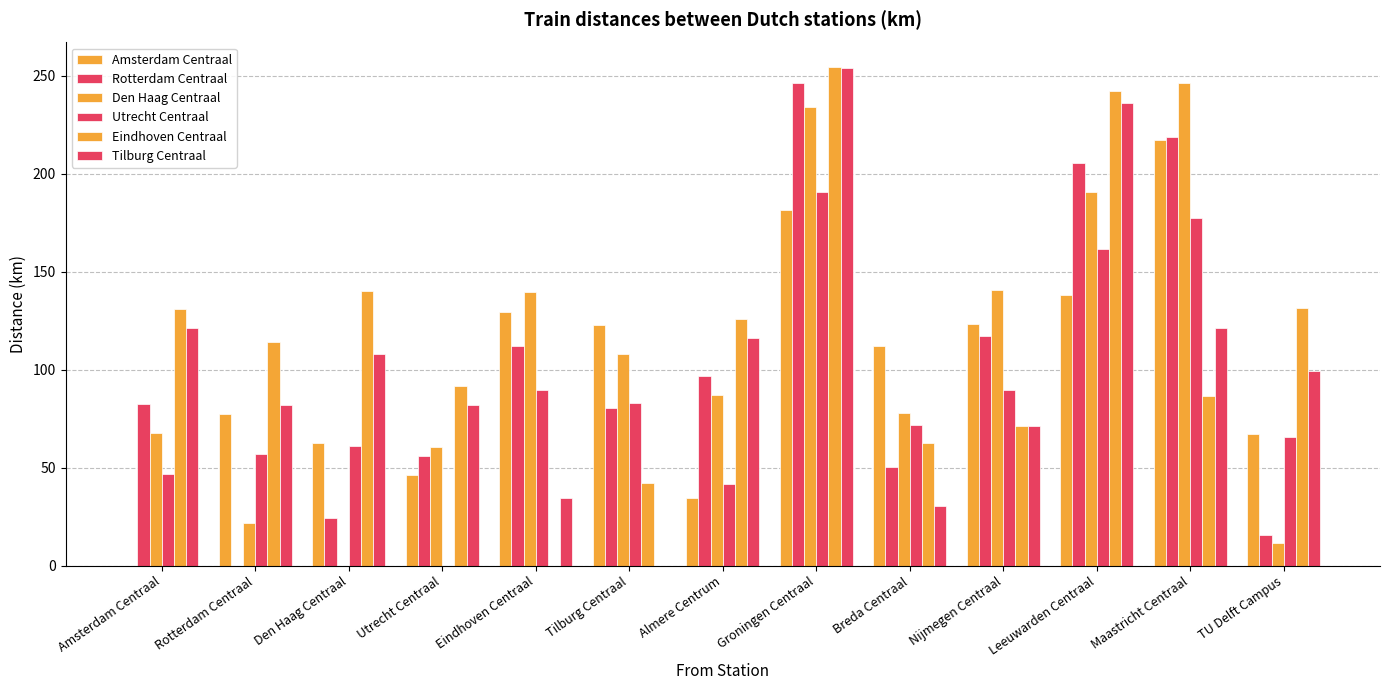

Which category has the lowest value in the Den Haag Centraal series?

Den Haag Centraal